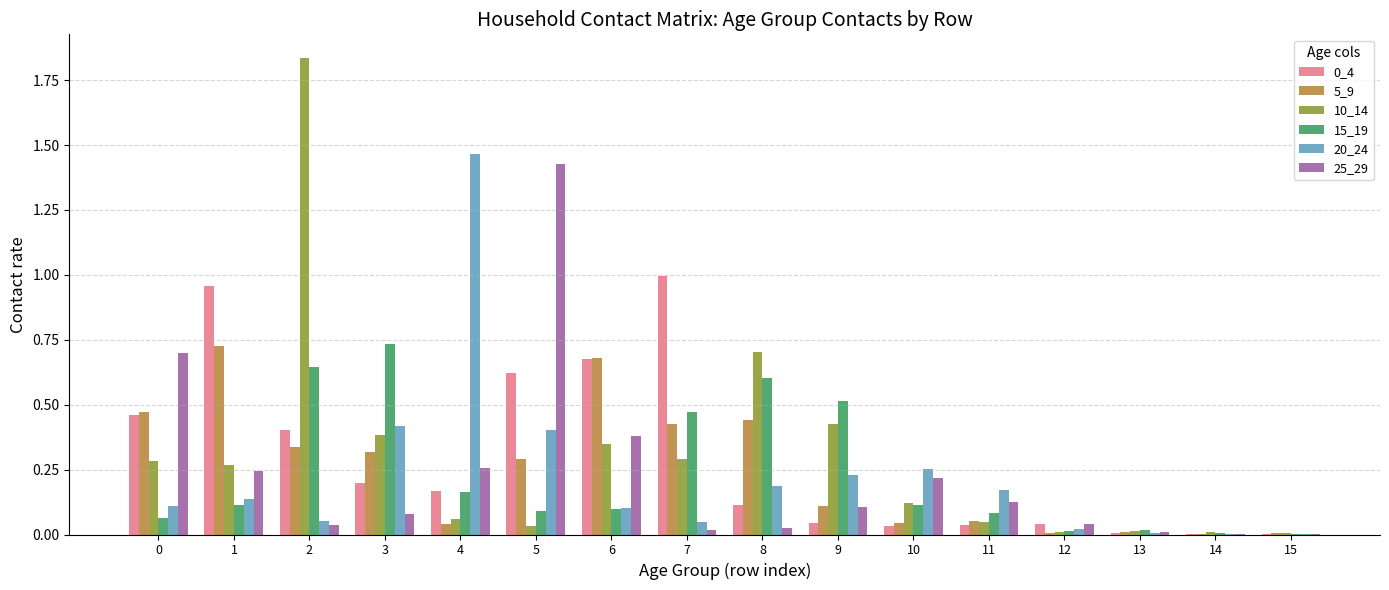

Is it true that 25_29 equals 0.1 at 10?

False